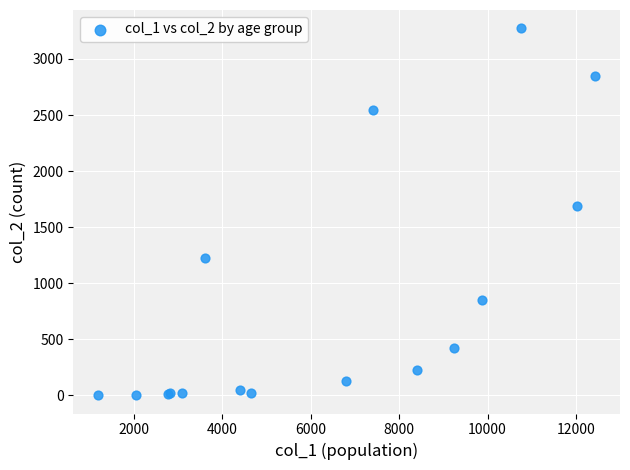

What Y value in the scatter plot is closest to 1638?

1690